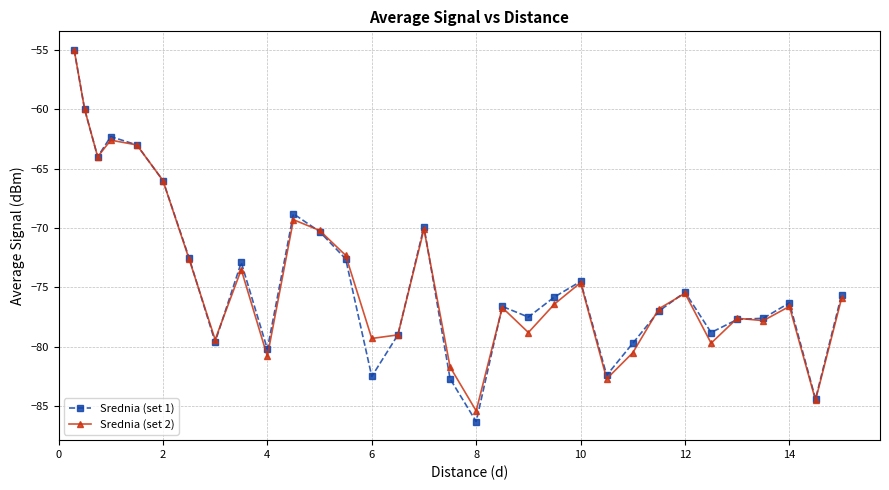

What is the smallest value displayed?

-86.3